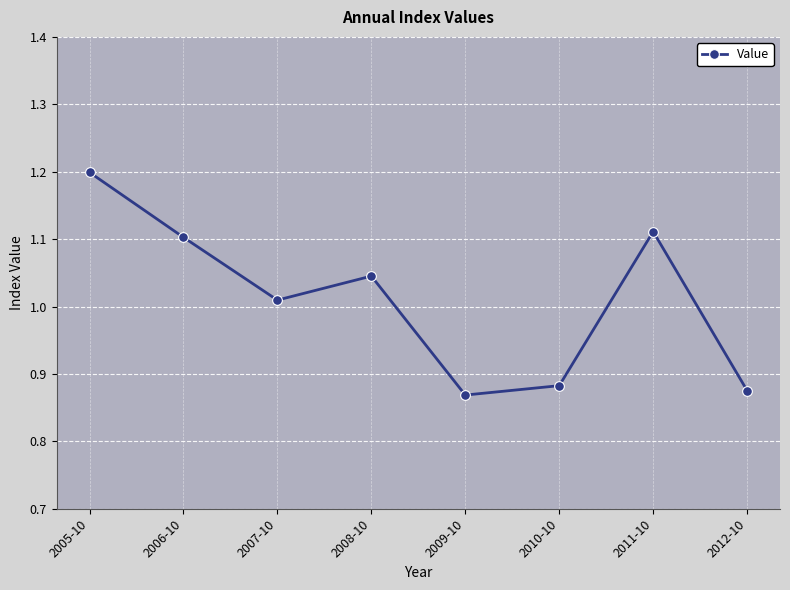

Is this an area chart (filled region under the line)?

No